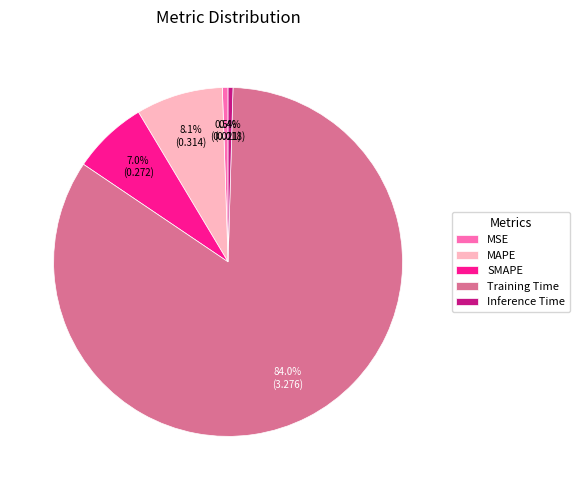

Does Training Time account for over 50% of the chart?

Yes